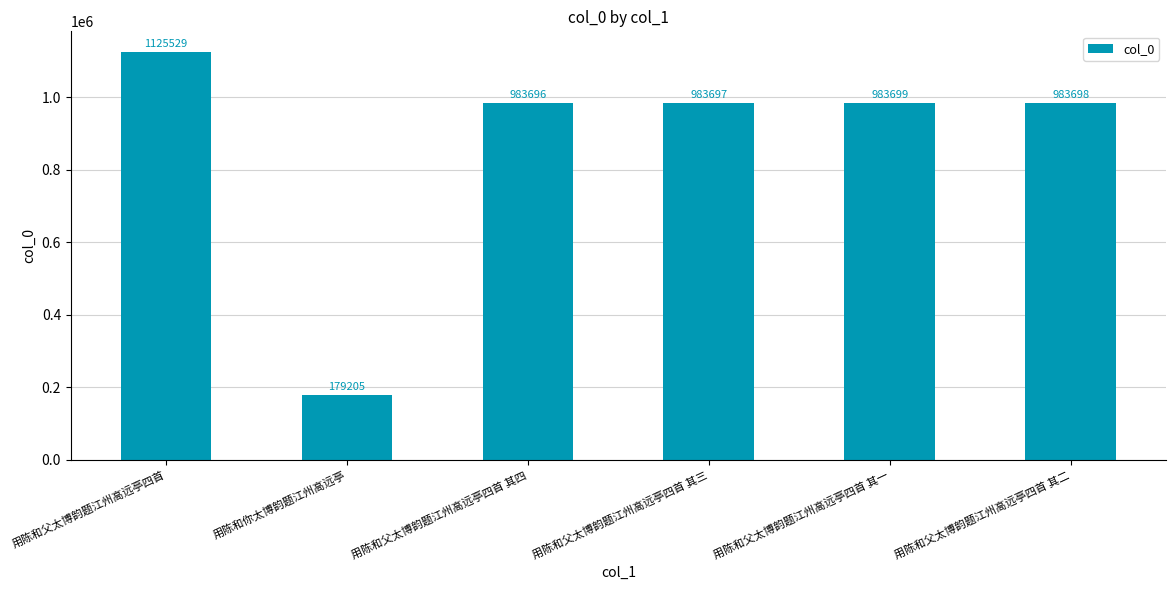

What is the sum of the values at 用陈和父太博韵题江州高远亭四首 其一 and 用陈和父太博韵题江州高远亭四首 其四?

1967395